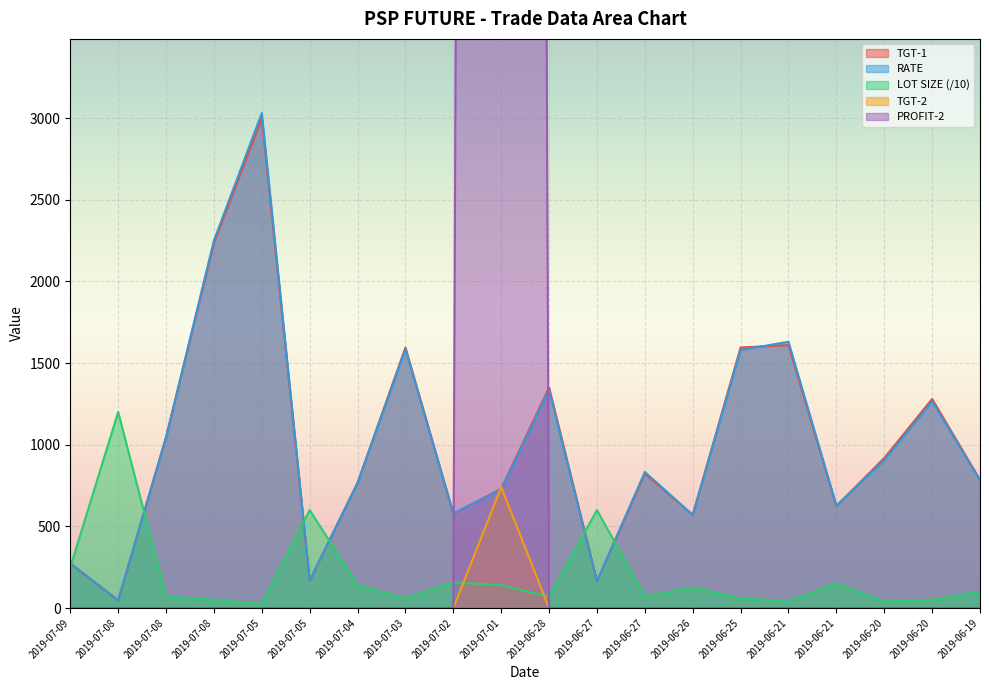

At which category is the sum across all series the highest?

2019-07-01